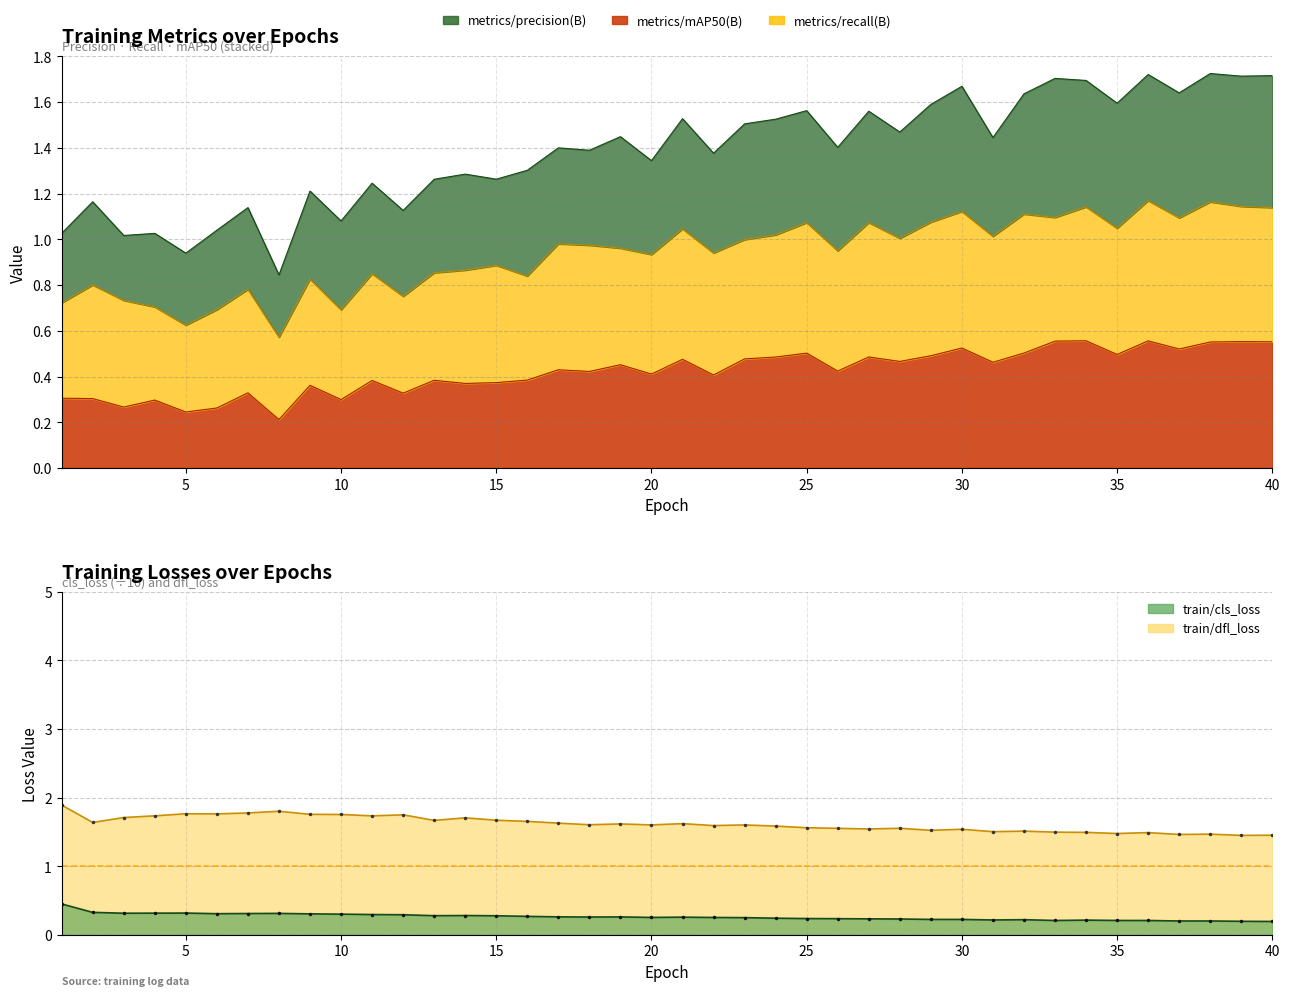

At which category does train/dfl_loss reach its first local peak?

5